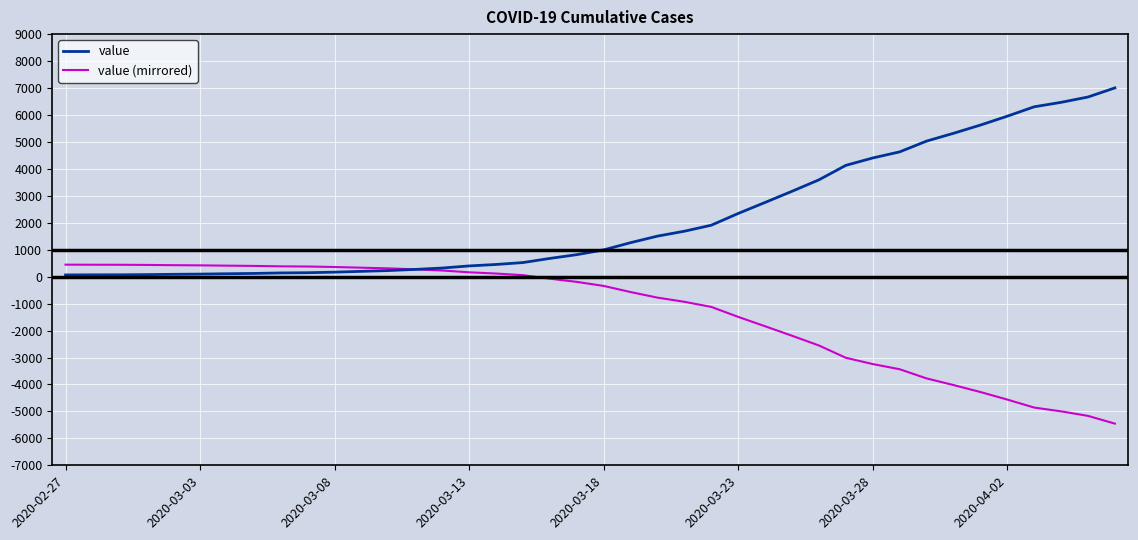

What is the smallest value displayed?

-5453.4